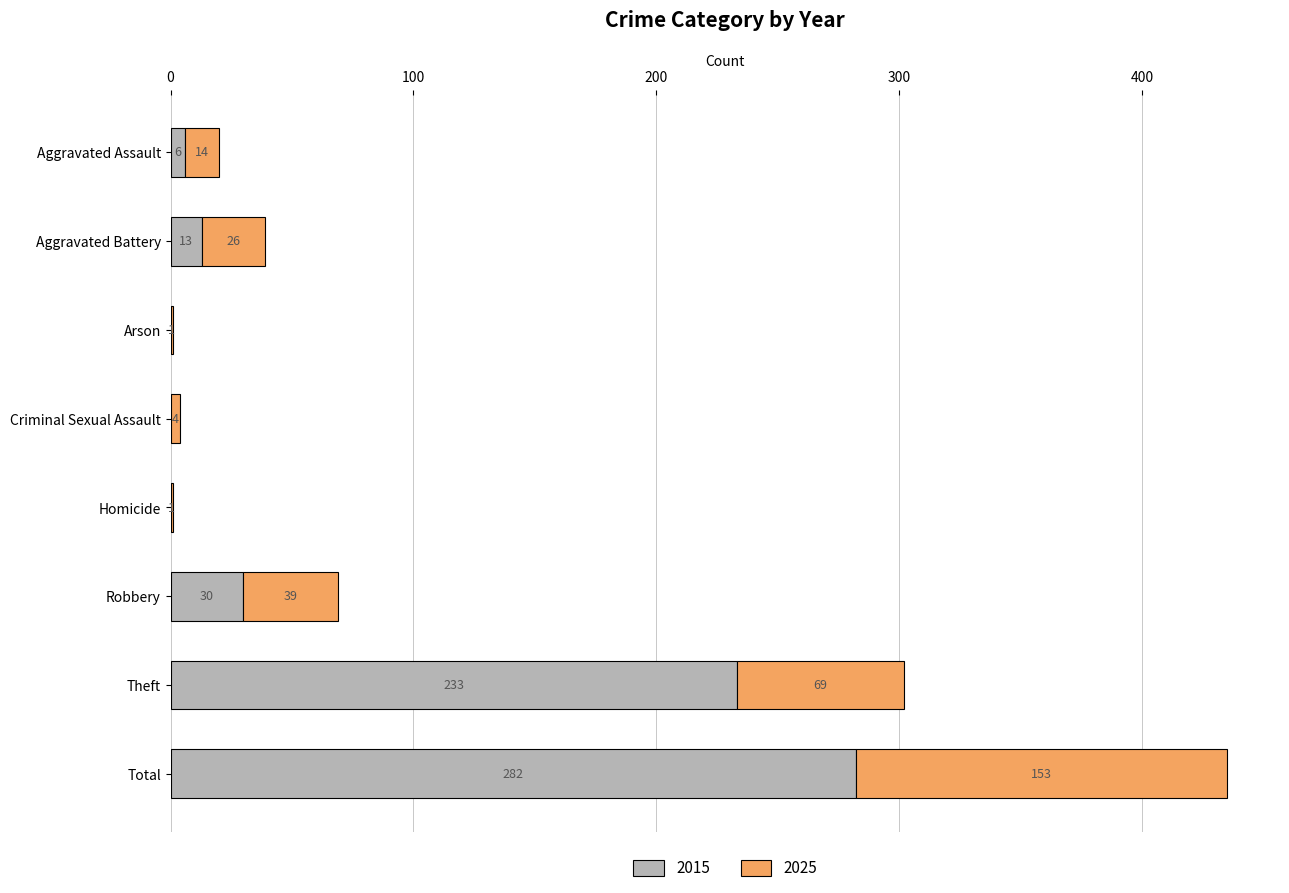

What is the difference between the 2015 values at Total and Aggravated Assault?

276